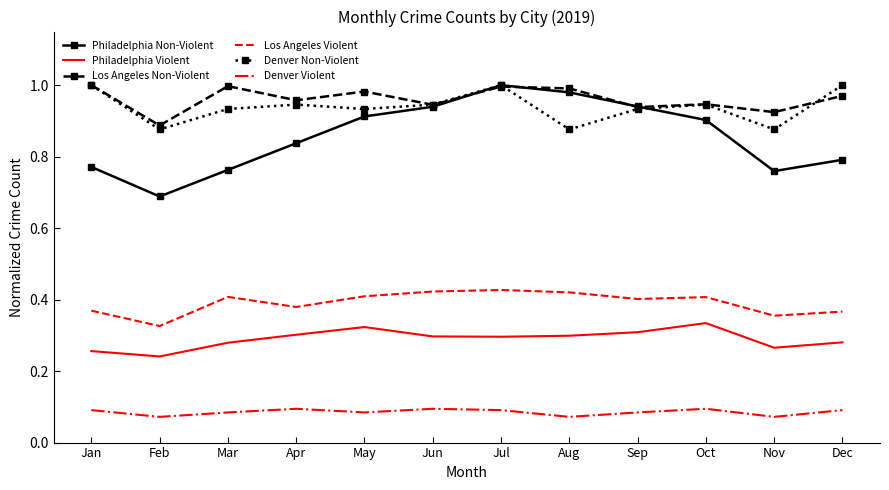

What are all the series names shown in the legend?

Philadelphia Non-Violent, Philadelphia Violent, Los Angeles Non-Violent, Los Angeles Violent, Denver Non-Violent, Denver Violent